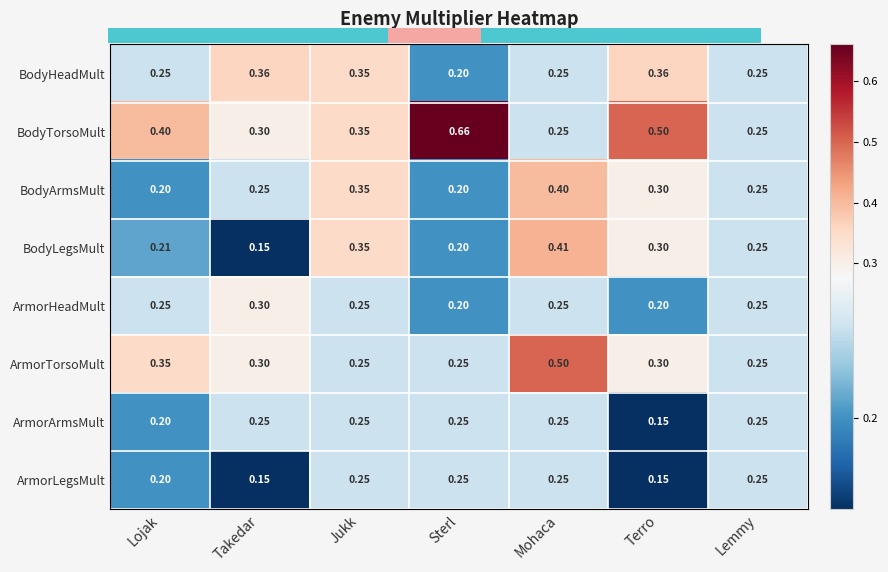

Between Lojak and Terro, which series saw the biggest shift?

BodyHeadMult